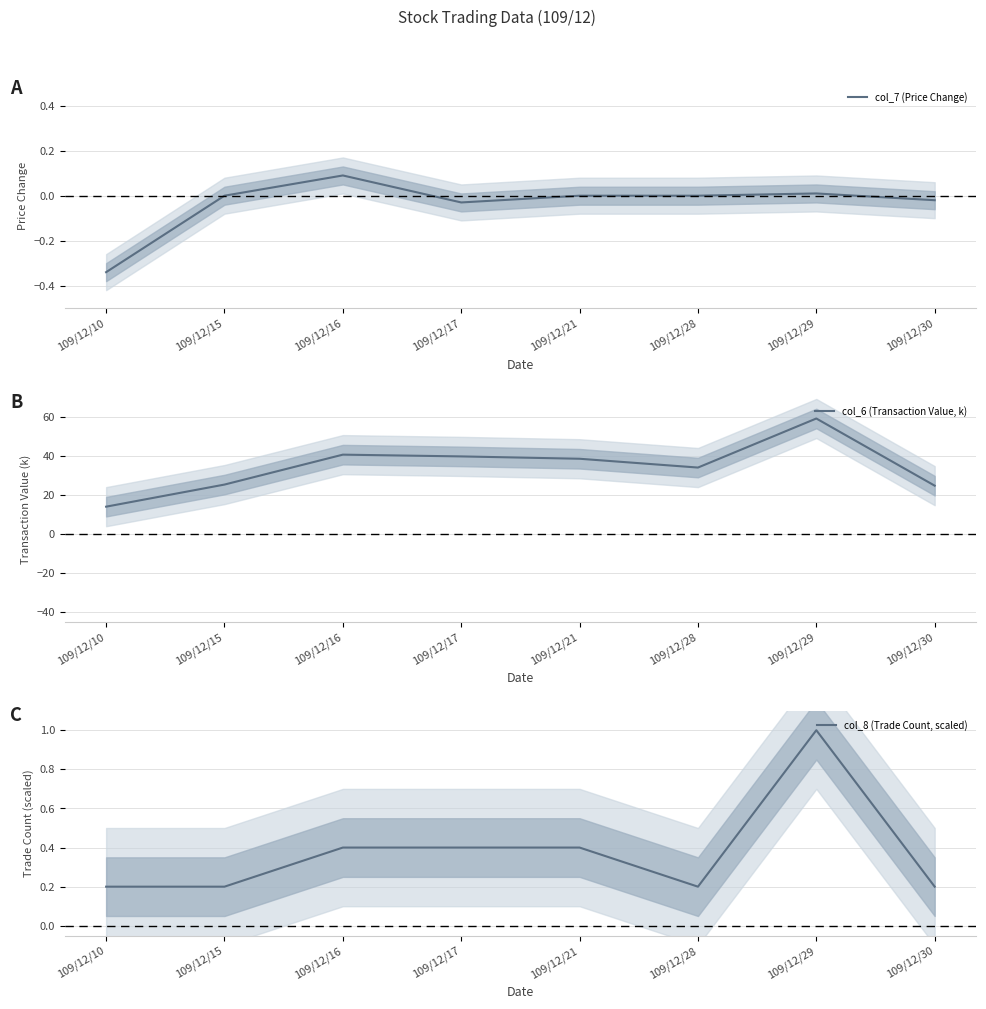

What is the minimum value for col_8 (Trade Count, scaled)?

0.2